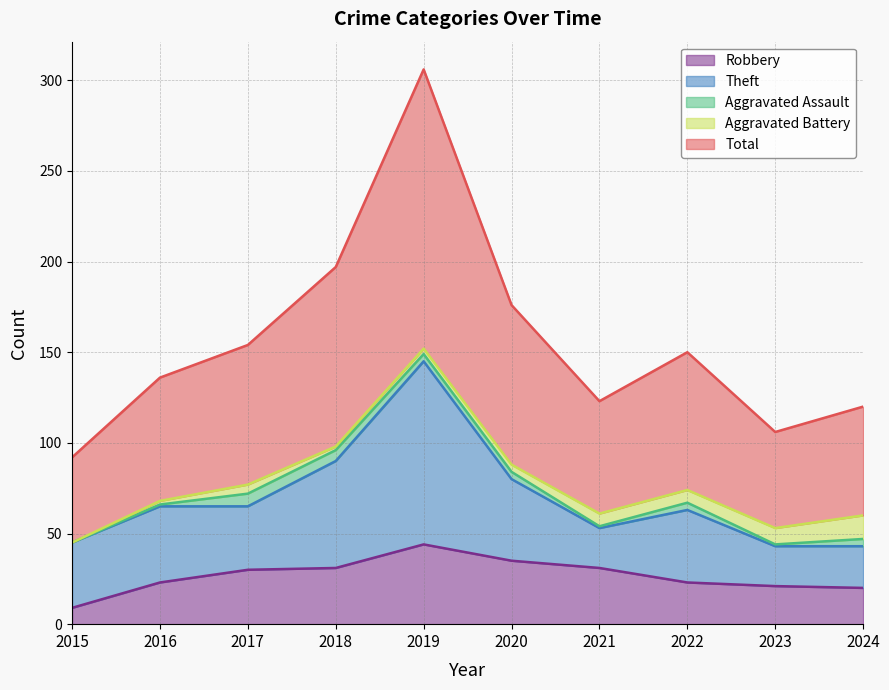

Which has a higher value, 2016 or 2021?

2021